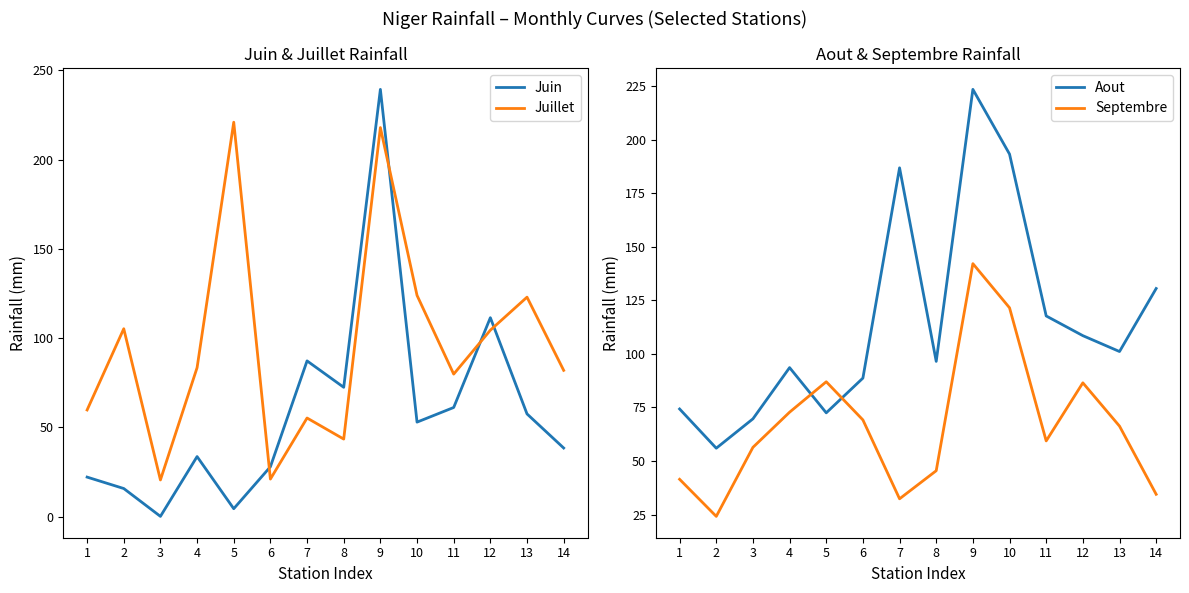

True or false: Juin has a value of 39.7 at 8.

False